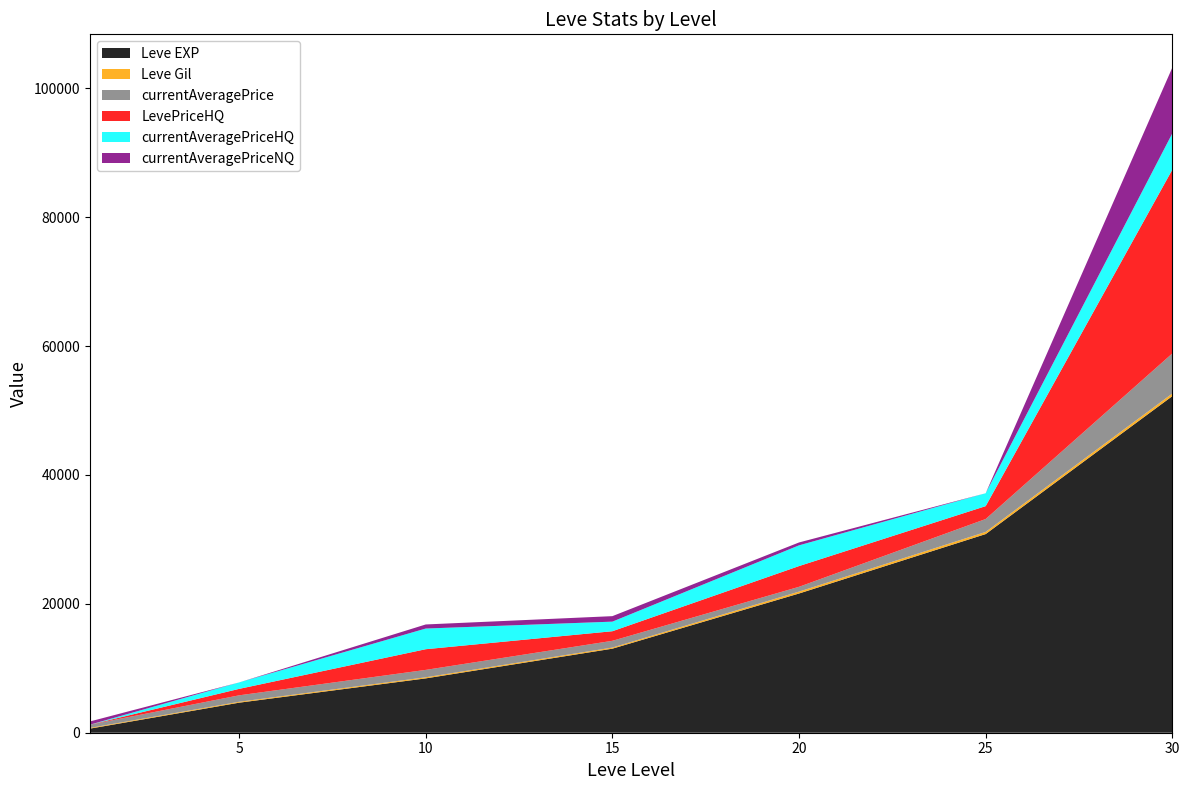

Reading right to left, transcribe all the data shown in this chart.

Leve EXP: 30=52220	25=30820	20=21600	15=13040	10=8430	5=4660	1=630
Leve Gil: 30=410	25=336	20=295	15=174	10=172	5=140	1=112
currentAveragePrice: 30=6215	25=2000	20=745	15=1047	10=1147	5=1001	1=500
LevePriceHQ: 30=28514	25=2000	20=3216	15=1487	10=3208	5=1001	1=0
currentAveragePriceHQ: 30=5631	25=2000	20=3216	15=1487	10=3208	5=1001	1=0
currentAveragePriceNQ: 30=10207	25=0	20=448	15=852	10=632	5=0	1=500